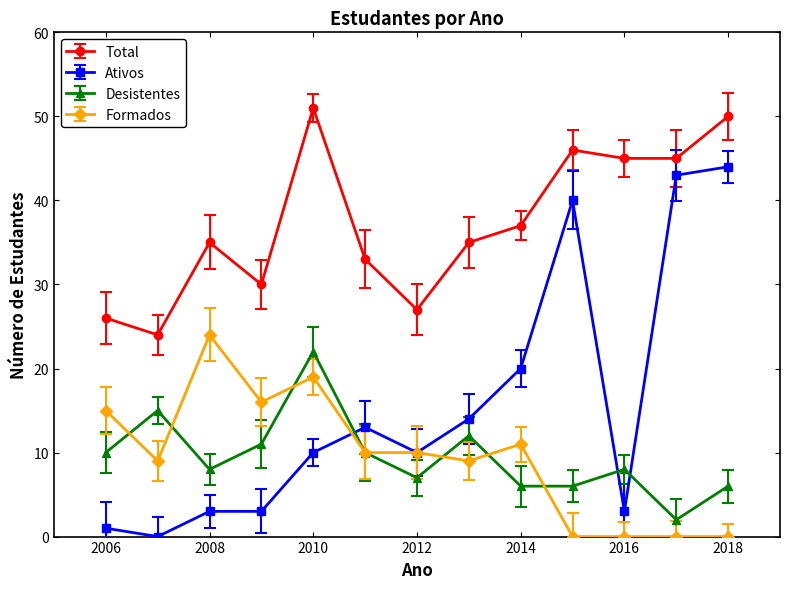

What is the sum of all Desistentes values?

123